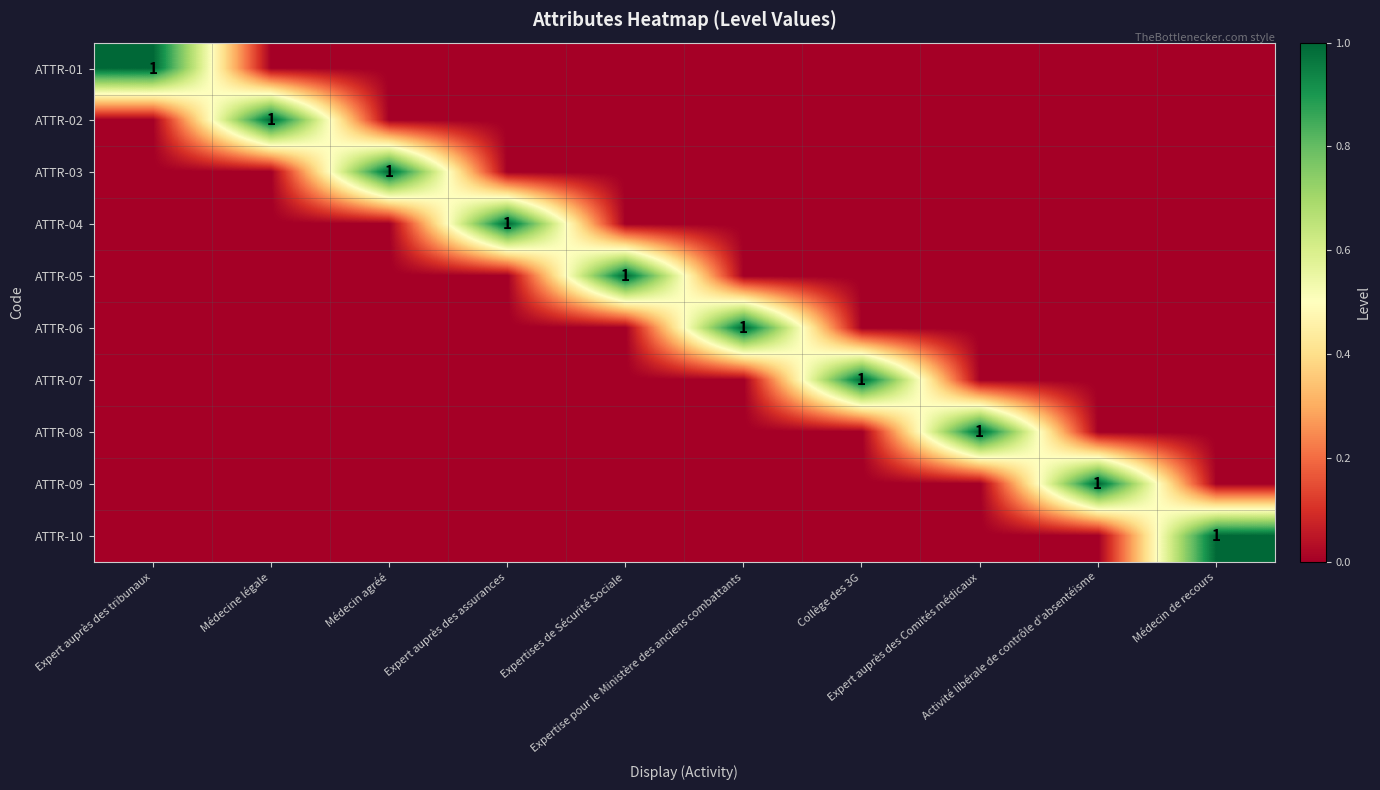

Where is ATTR-03 nearest to the value 0?

Expert auprès des tribunaux